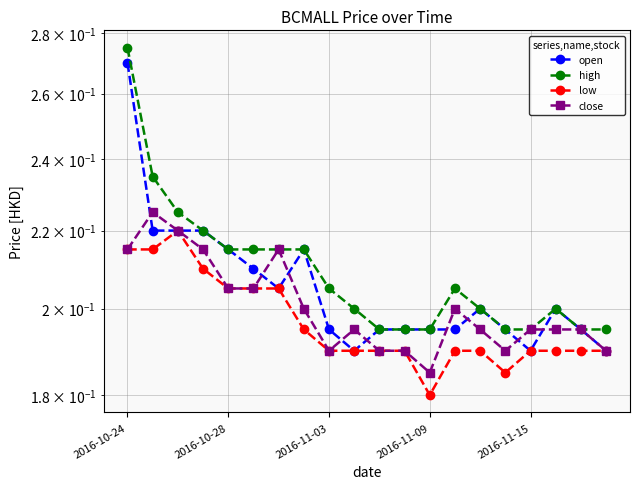

True or false: high and close cross at least once.

False